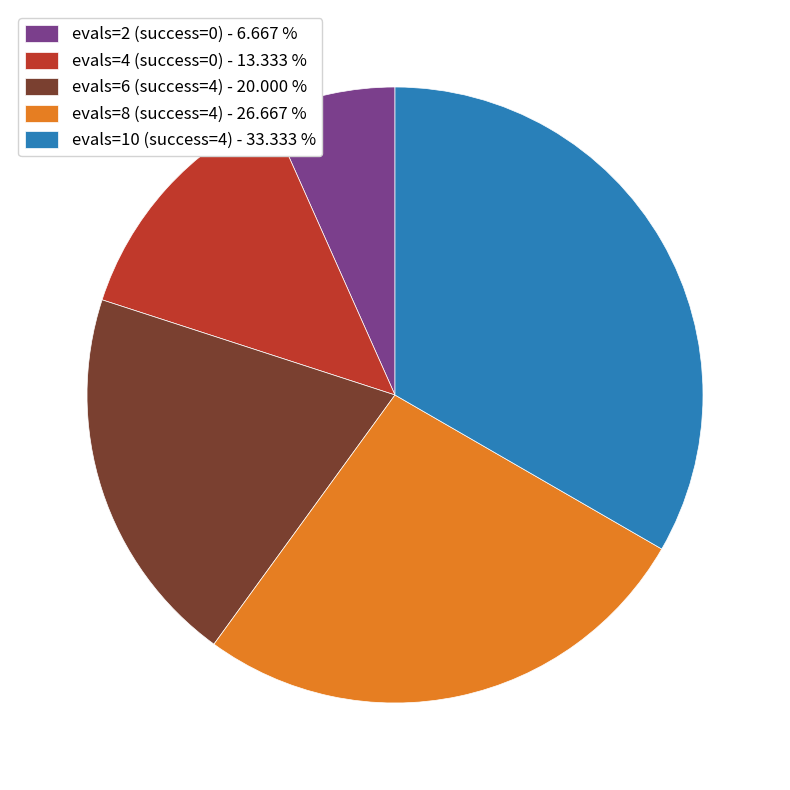

Is the sum of evals=6 (success=4) and evals=2 (success=0) greater than half?

No